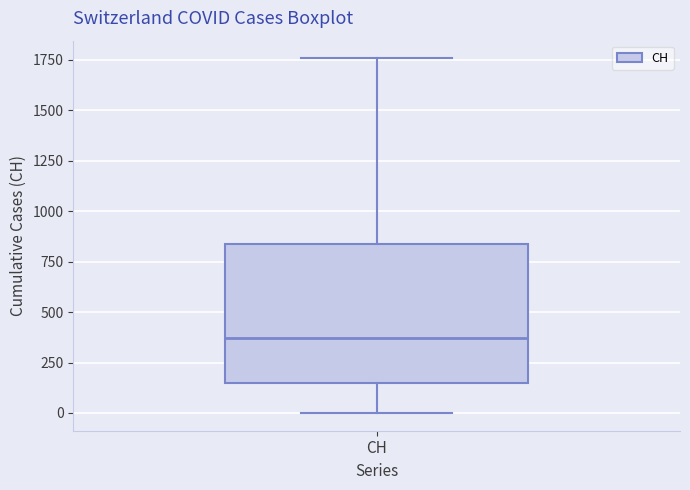

Transcribe this box plot: give where the median line is, the range the box spans, and where the two whiskers end, as read against the y-axis. The values are not printed on the chart, so give them approximately, as read against the axis.

median 350, box 150 to 850, whiskers 0 to 1750